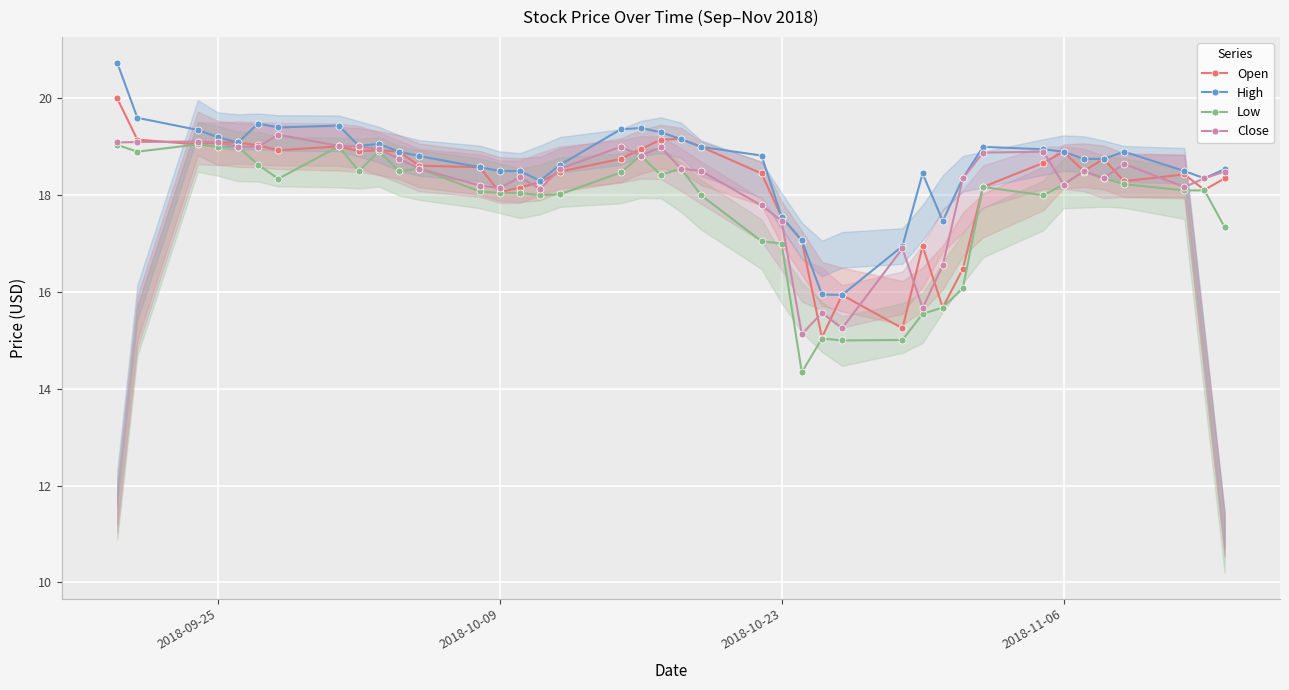

True or false: Open has more than 0 points higher than both neighbors.

True